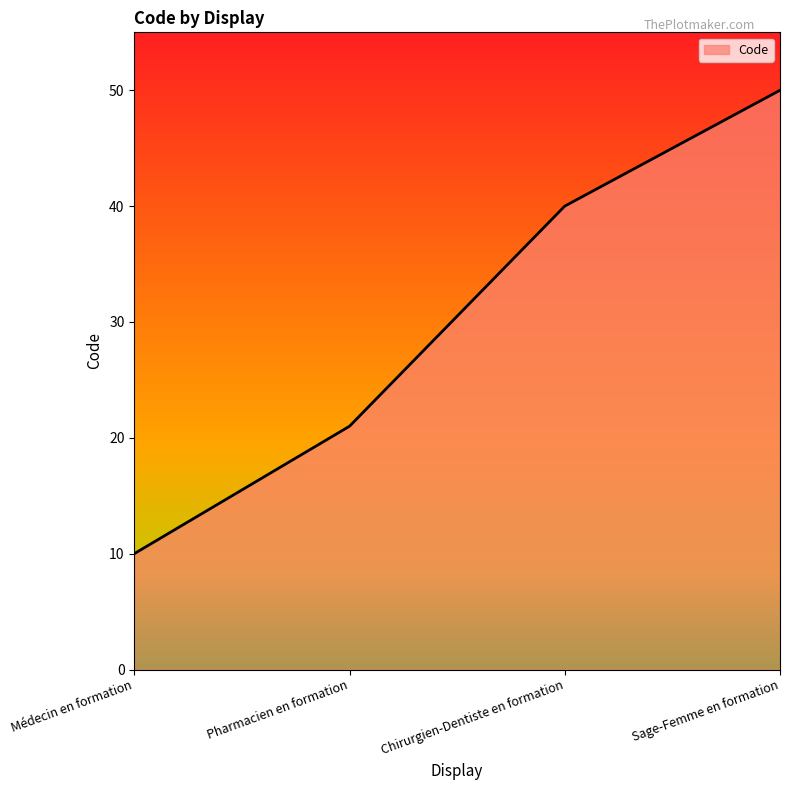

What position from the left is Sage-Femme en formation?

4